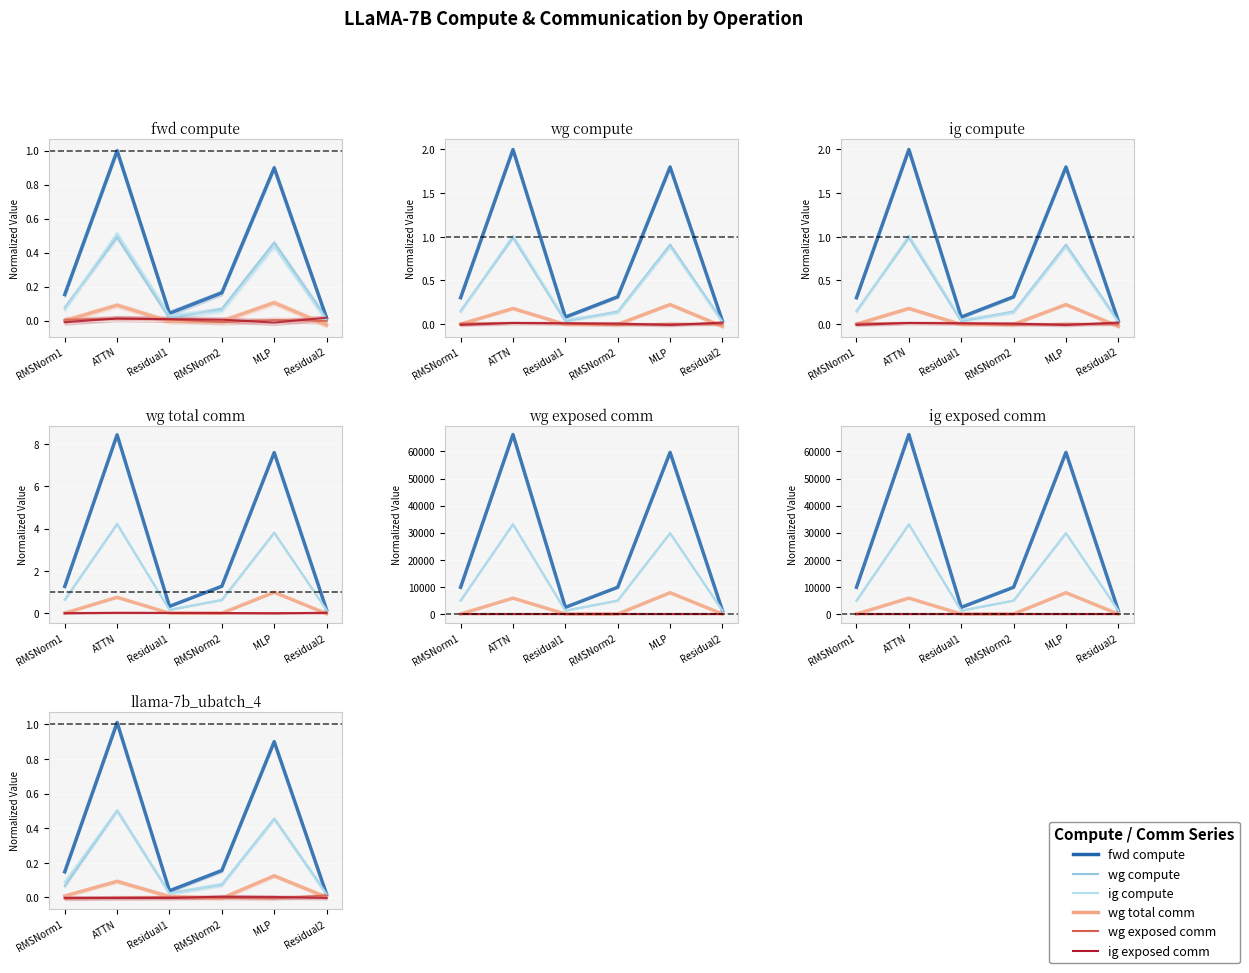

What is the sum of all fwd compute values?

2.3